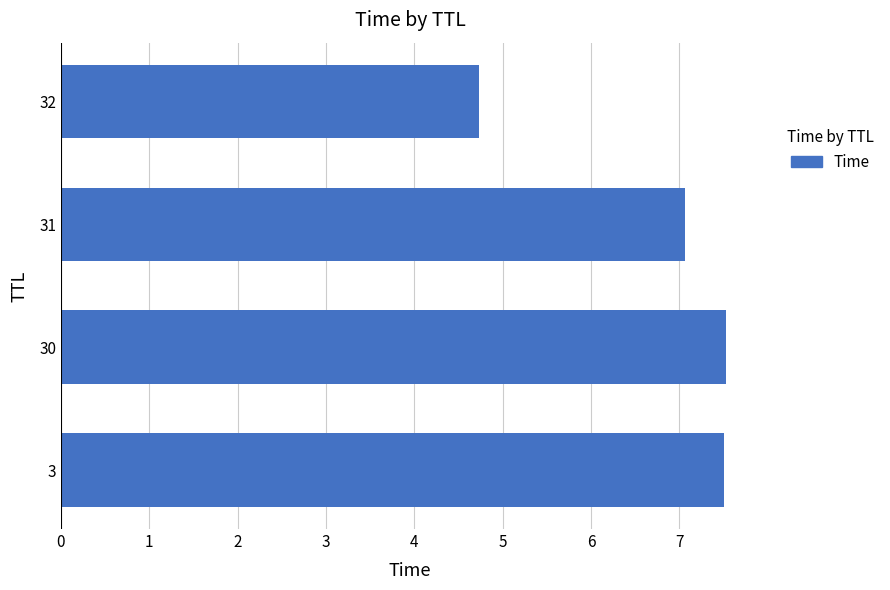

At which label is the value closest to 6?

31